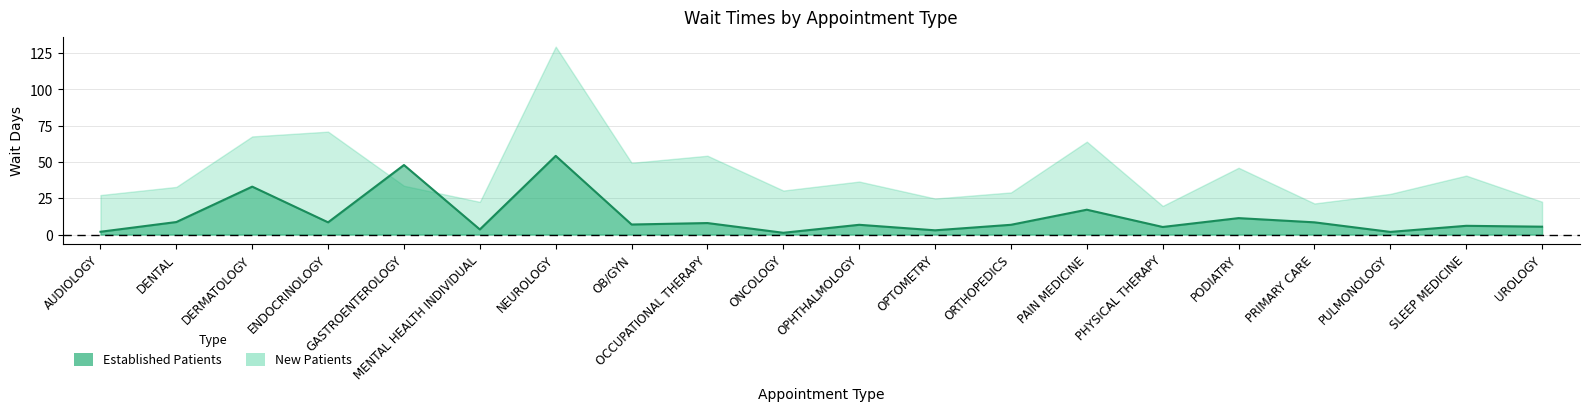

Between ONCOLOGY and PHYSICAL THERAPY, which is larger?

PHYSICAL THERAPY